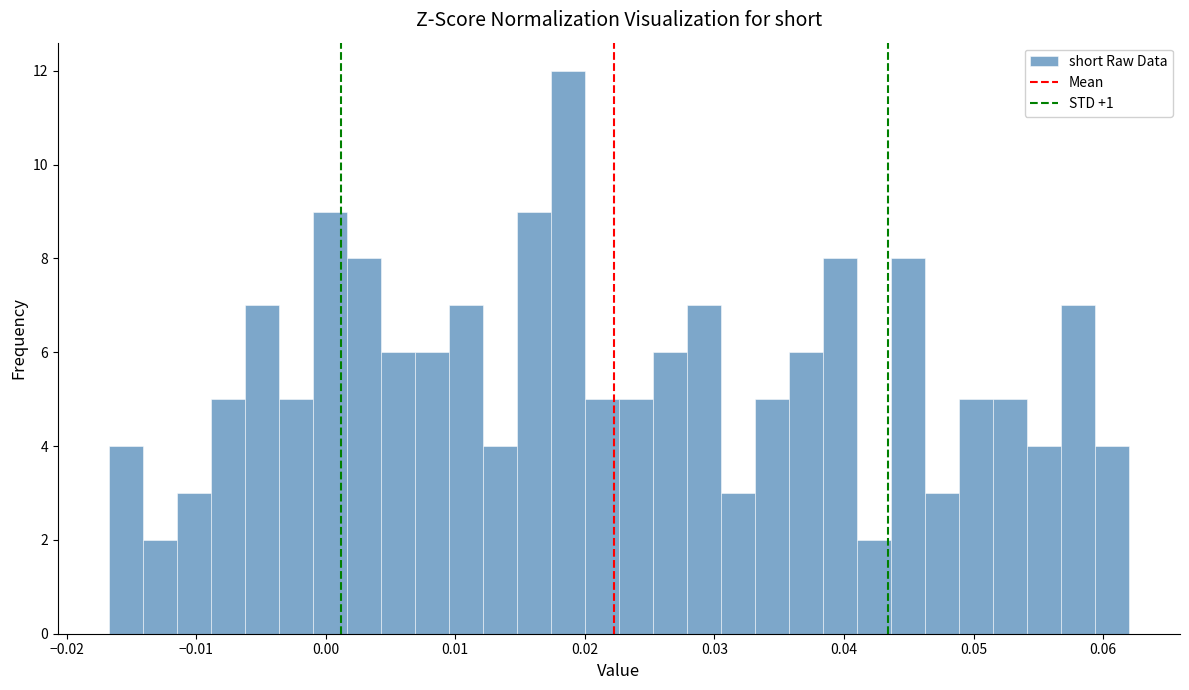

Read against the x-axis, roughly where is the centre of the tallest bar?

0.019